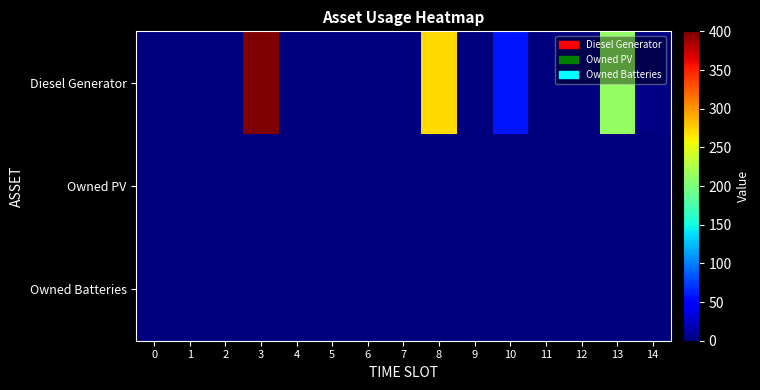

Which series has the largest total across all categories?

Diesel Generator